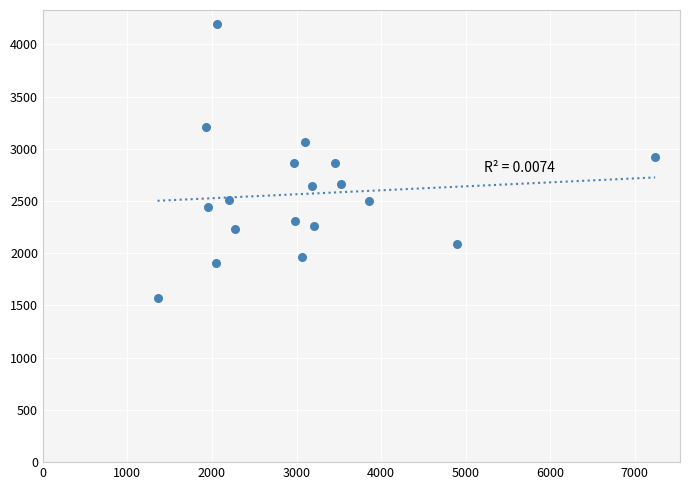

What is the range of Y values (max minus min)?

2628.1